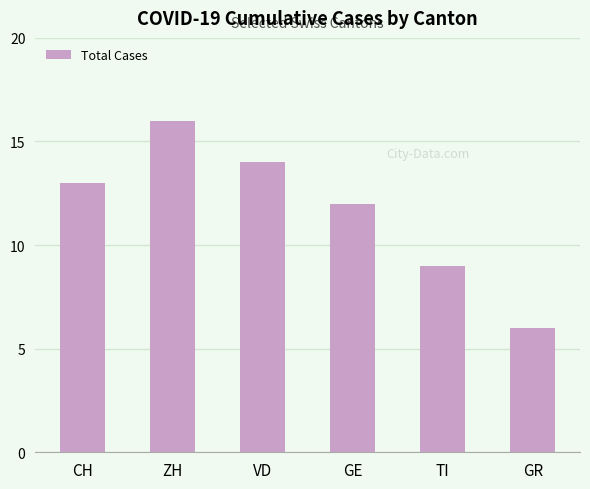

What is the label of the 5th bar from the left?

TI